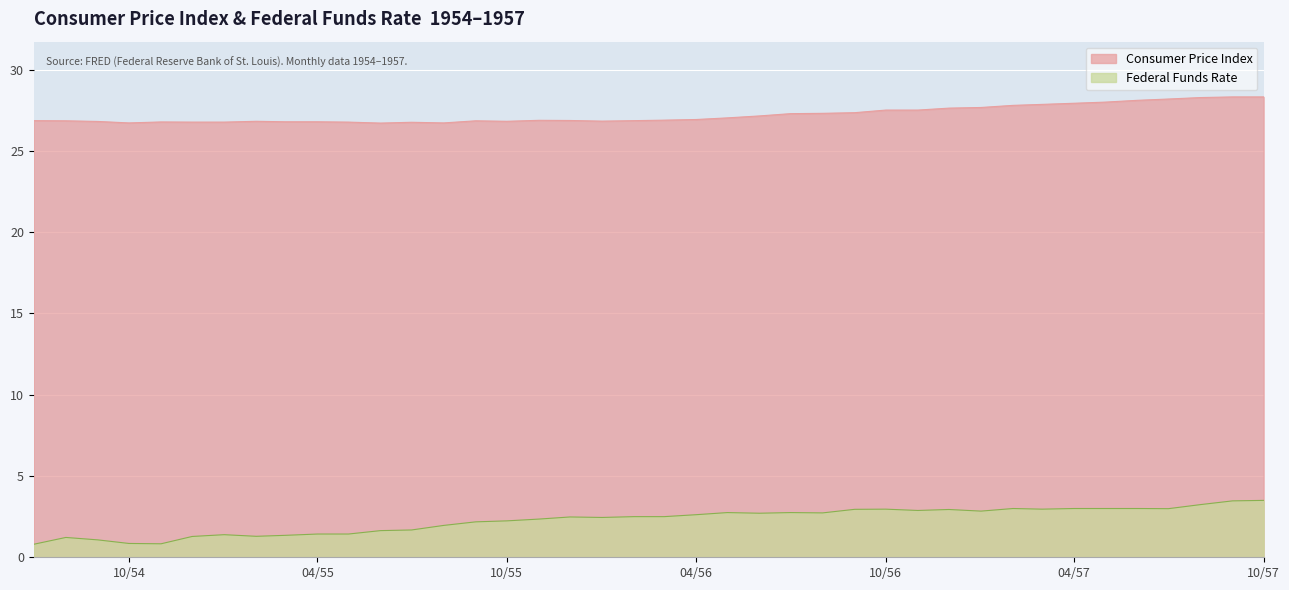

What is the value of the FEDFUNDS point at the 25th from the left?

2.8